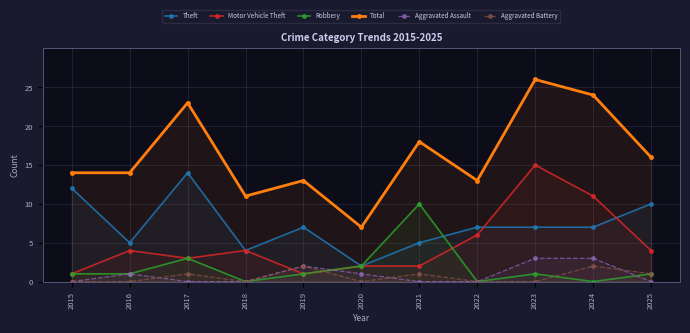

The Theft series shows 5 at 2016. True or false?

True